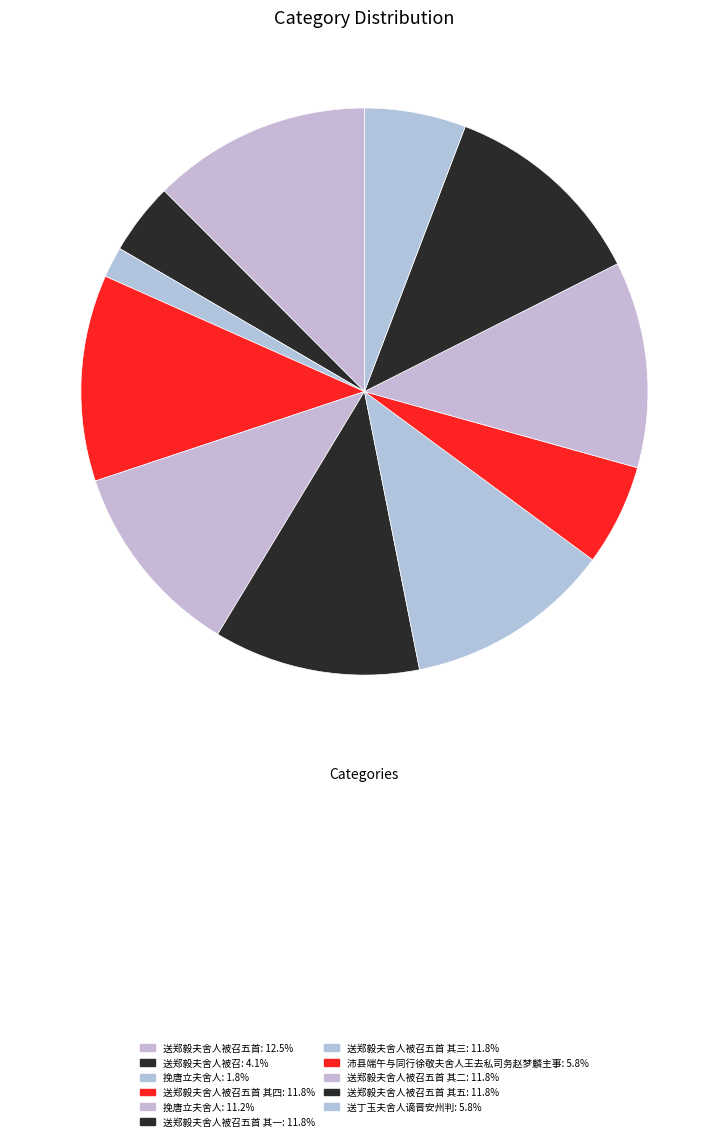

How many slices are in this pie chart?

11